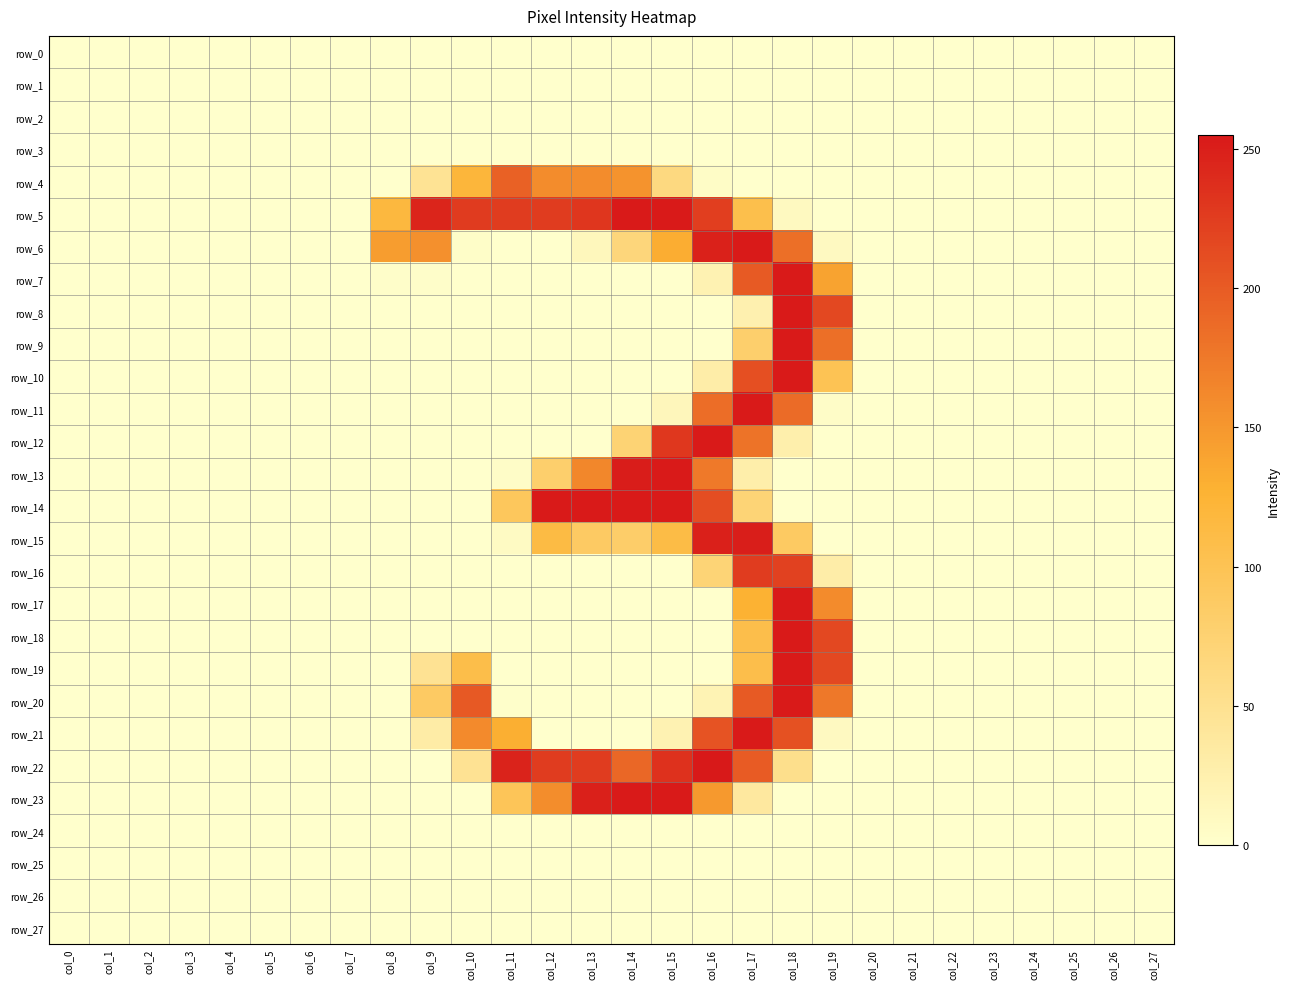

The value of row_6 at col_17 is 134. True or false?

False